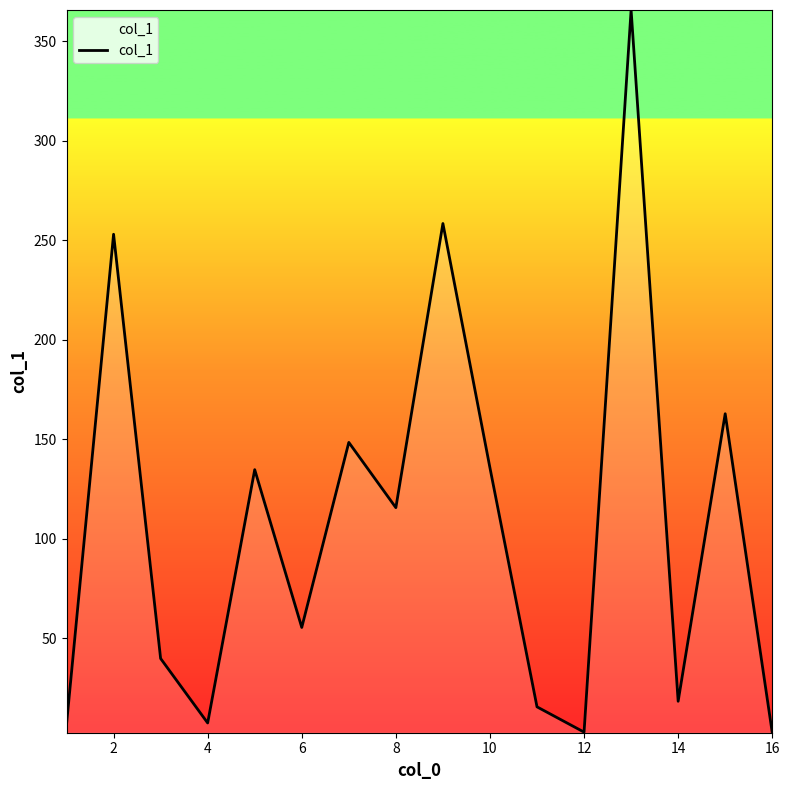

What is the sum of all values?

1722.6